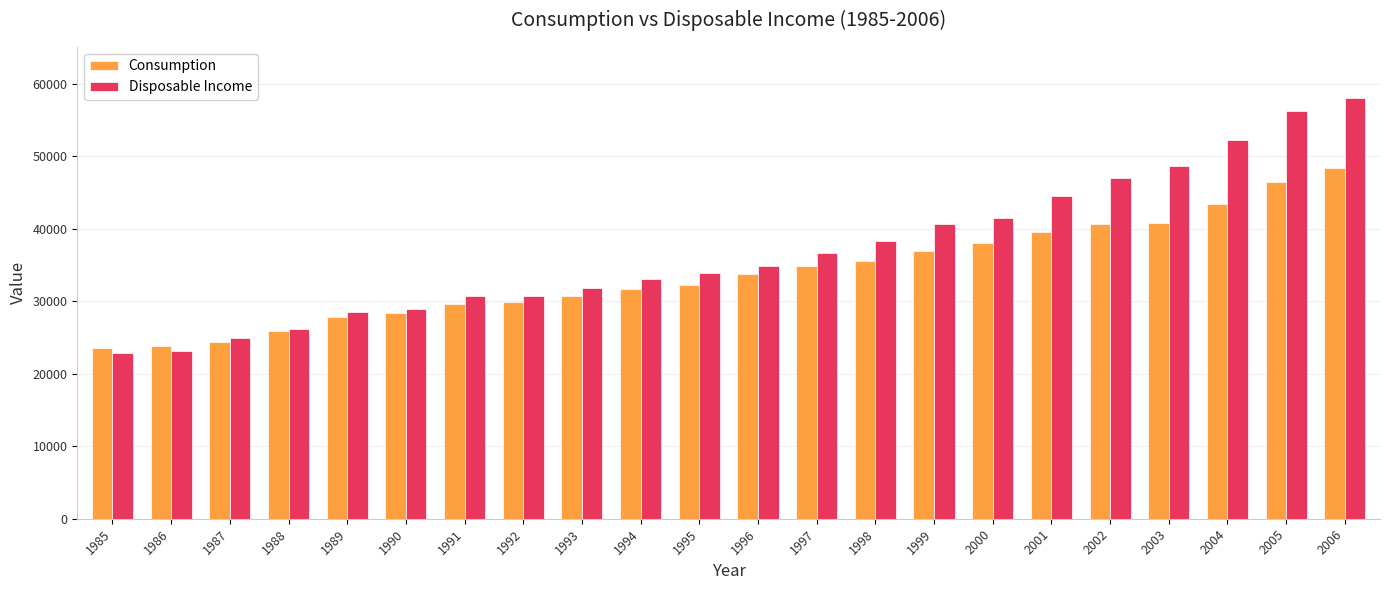

Which series has the largest total across all categories?

Disposable Income